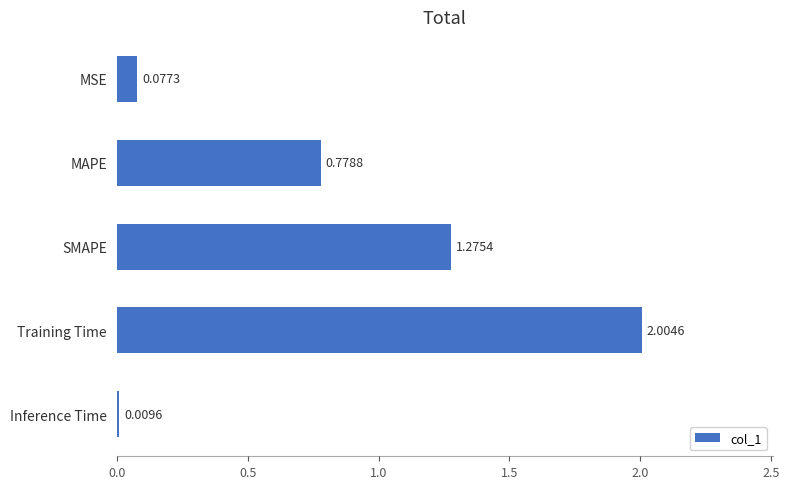

At which label is the value closest to 1?

MAPE